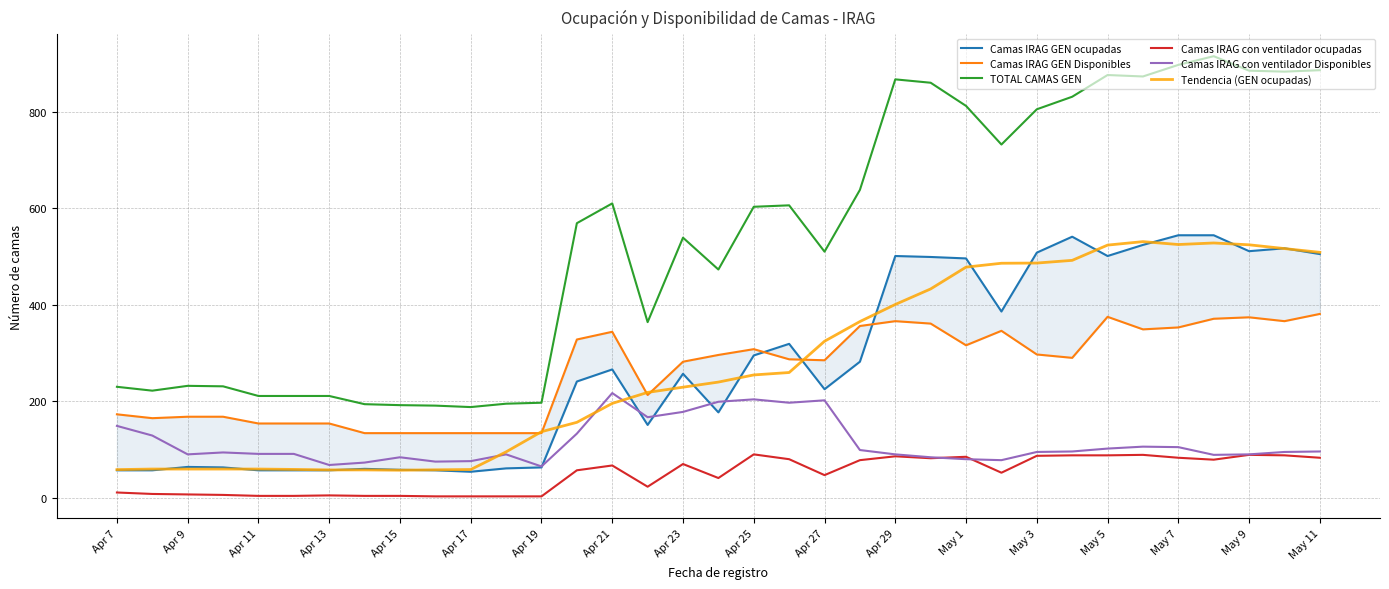

At which label is TOTAL CAMAS GEN closest to 551?

Apr 23